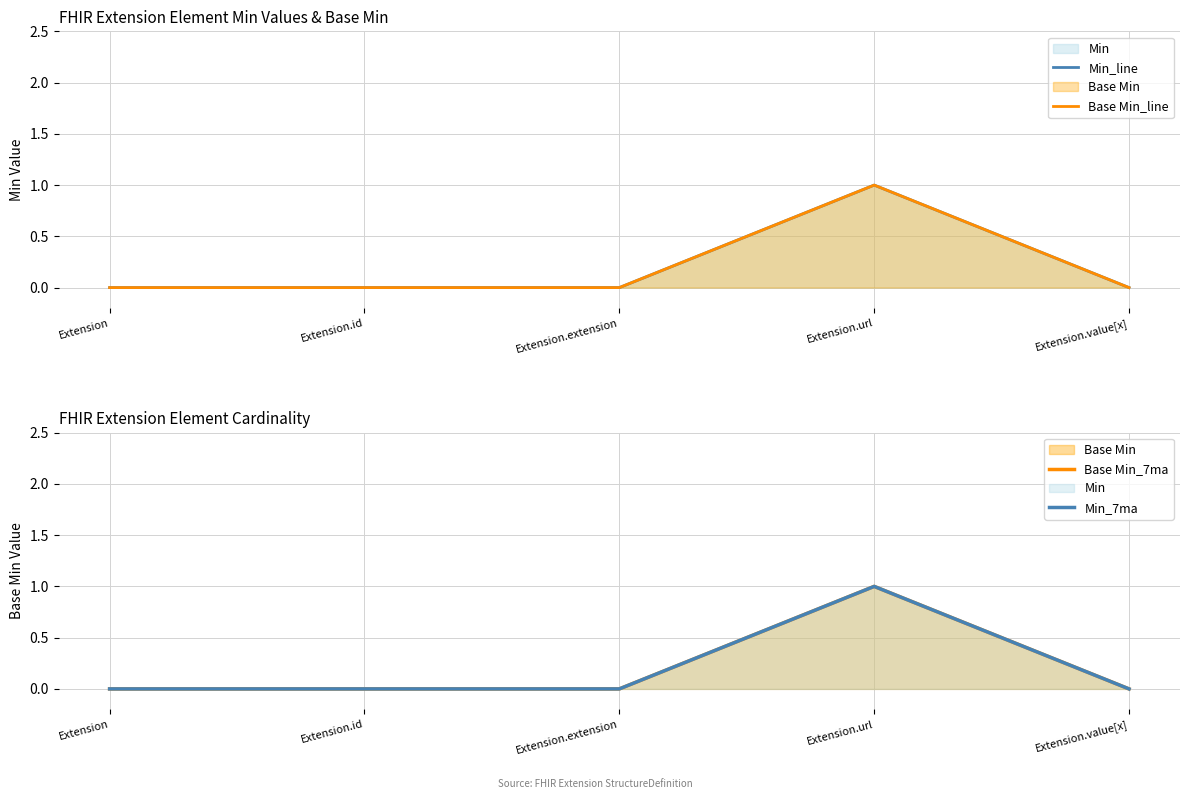

True or false: Base Min_line and Base Min_7ma intersect in this chart.

False